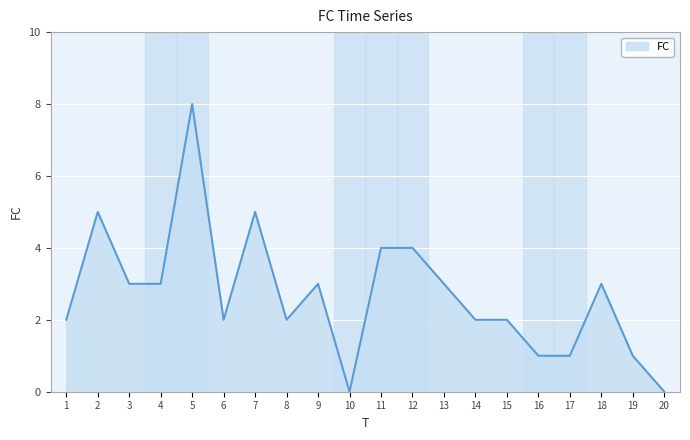

What is the difference between the maximum and minimum values?

8